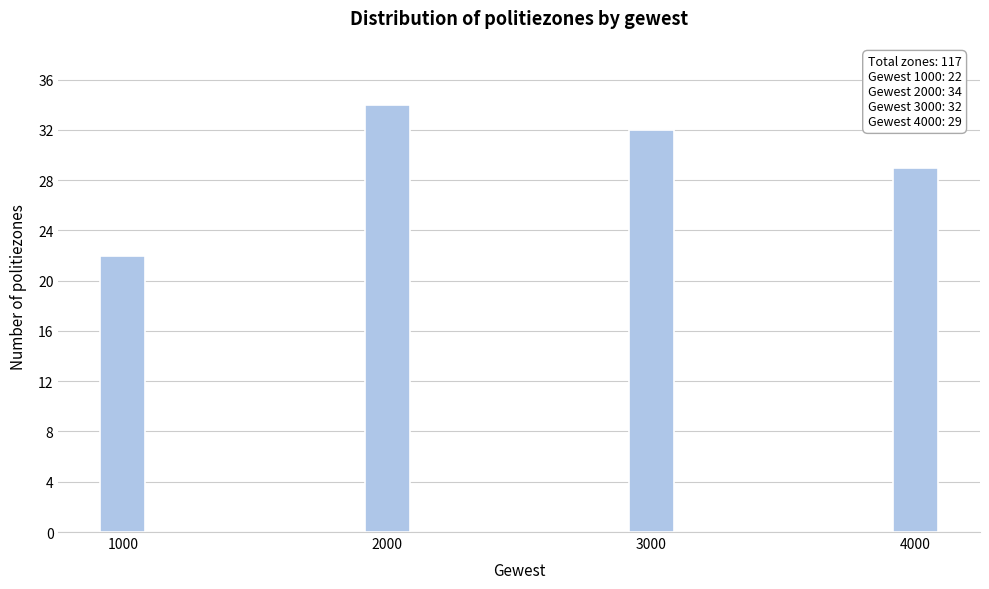

Reading left to right, transcribe all the data shown in this chart.

22	34	32	29